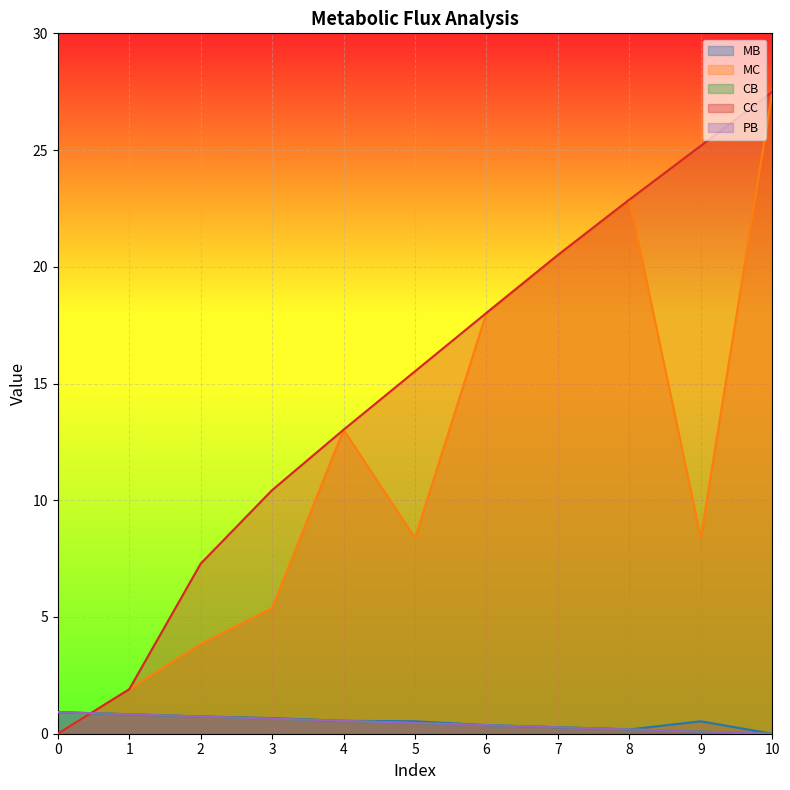

How many series are shown in this chart?

5